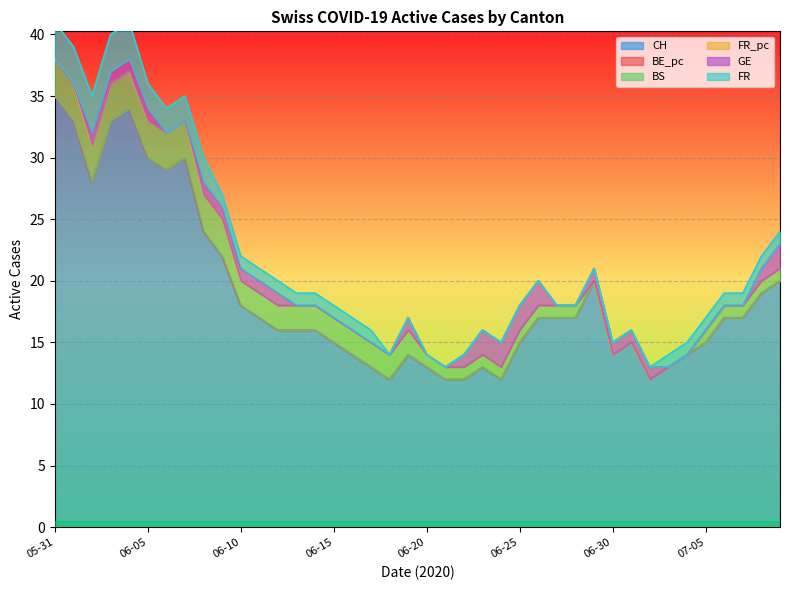

Does the chart display data point markers on the line(s)?

No